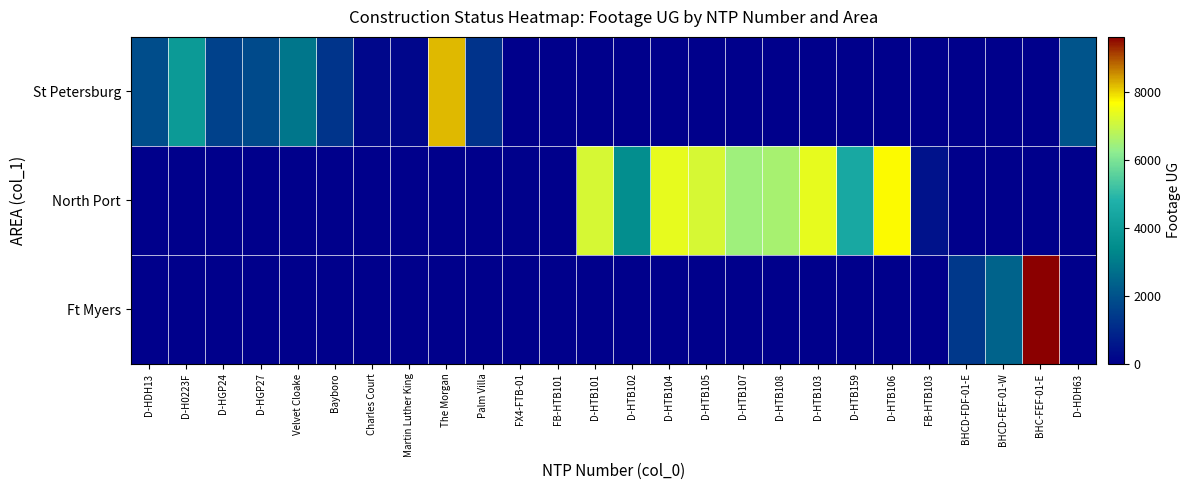

Which series has the widest spread of values?

Ft Myers